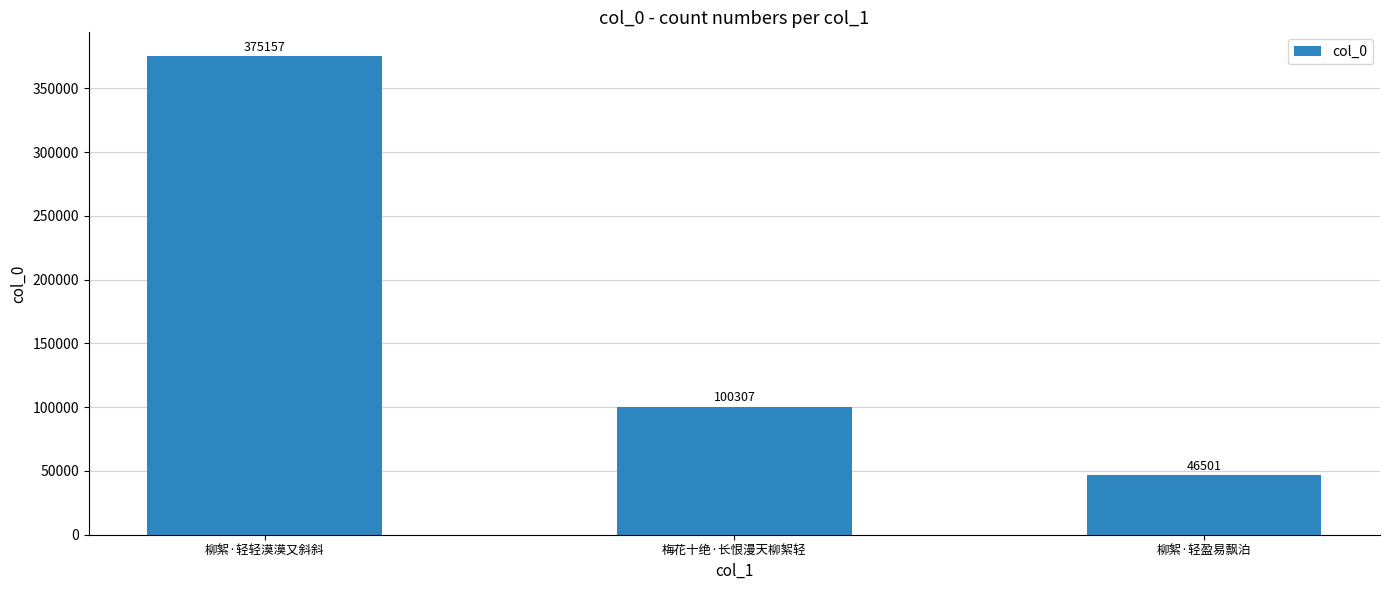

What position from the left is 柳絮·轻盈易飘泊?

3